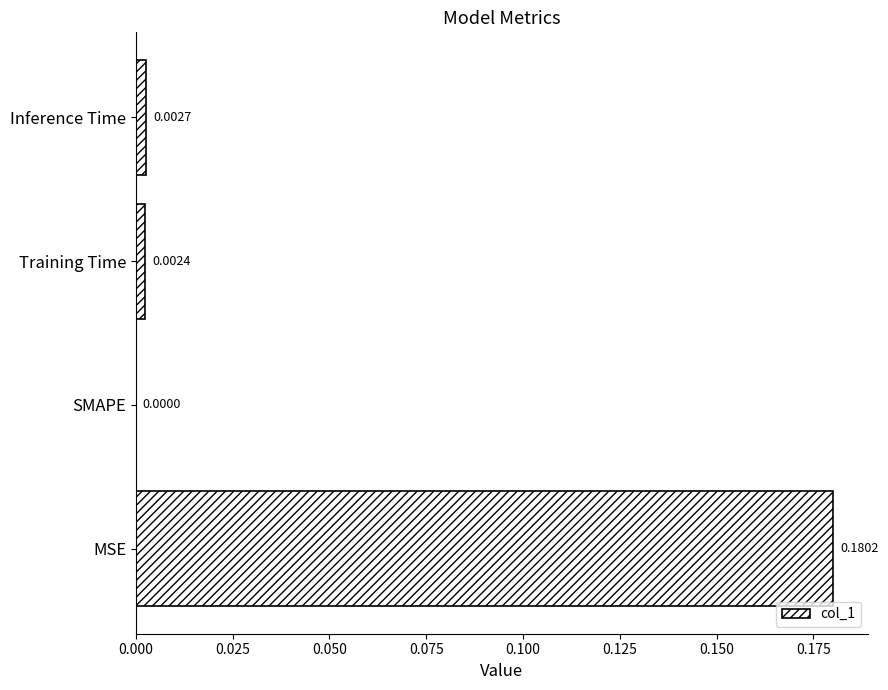

At which category does the chart reach its peak across all series?

MSE